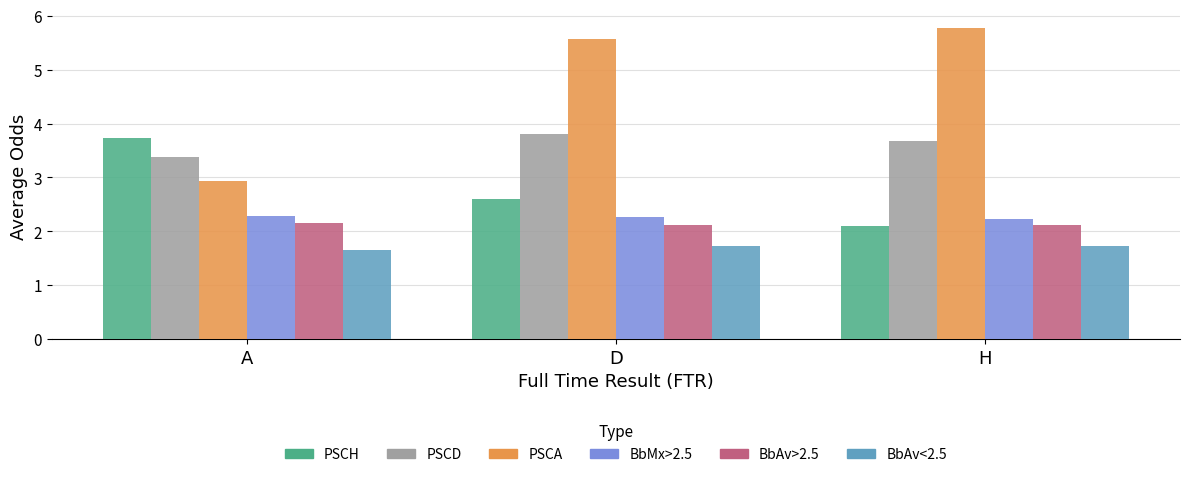

List the labels in order of PSCA value, largest first.

H, D, A